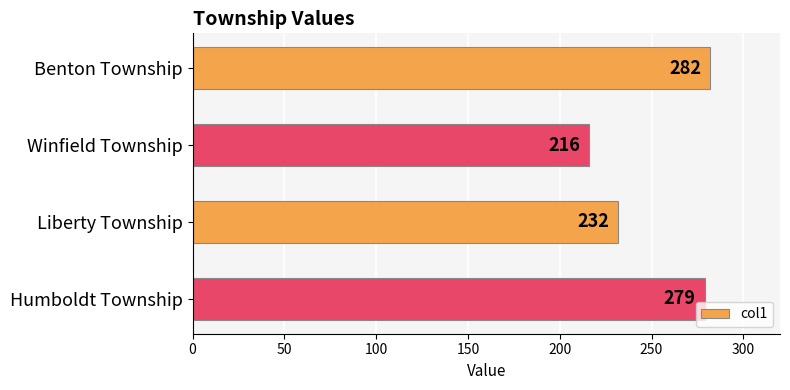

What is the difference between the values at Benton Township and Humboldt Township?

3